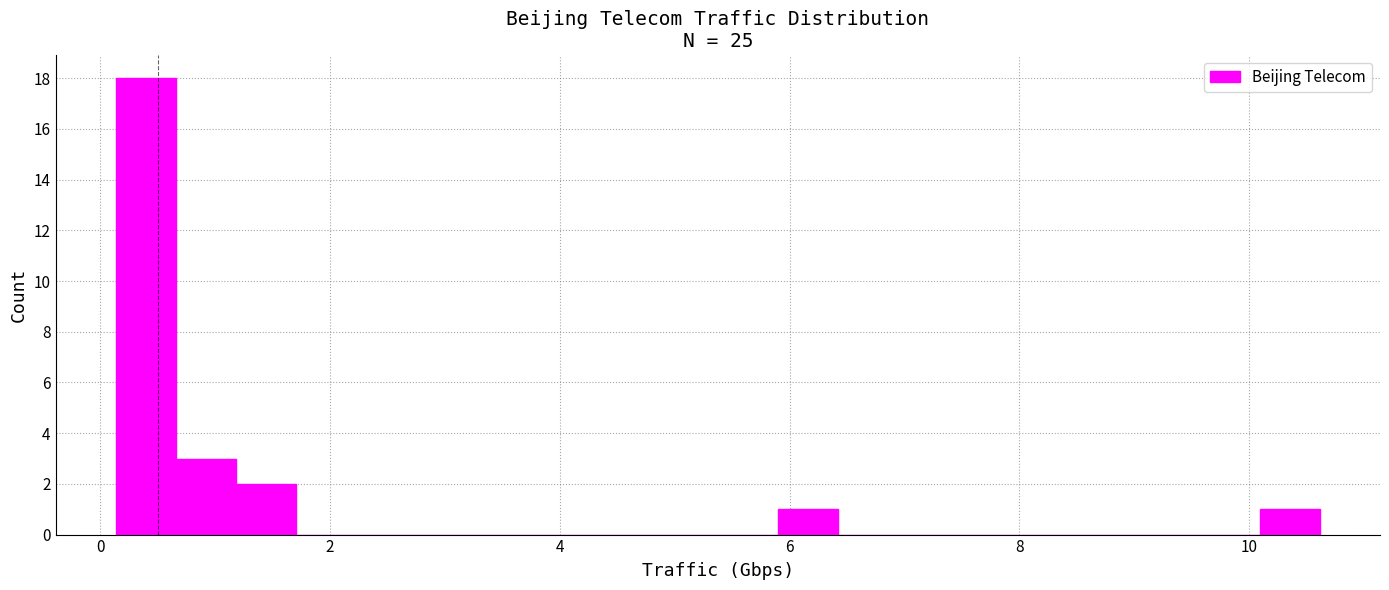

Read against the x-axis, roughly where is the centre of the tallest bar?

0.4